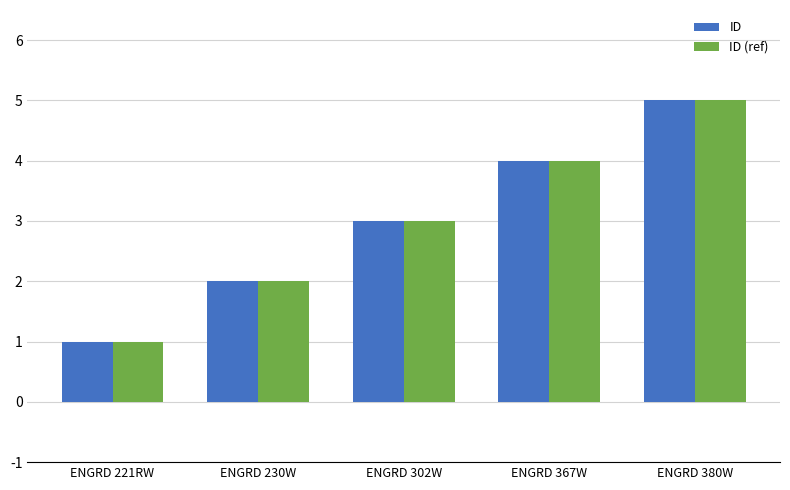

Which category has the highest value across all series?

ENGRD 380W